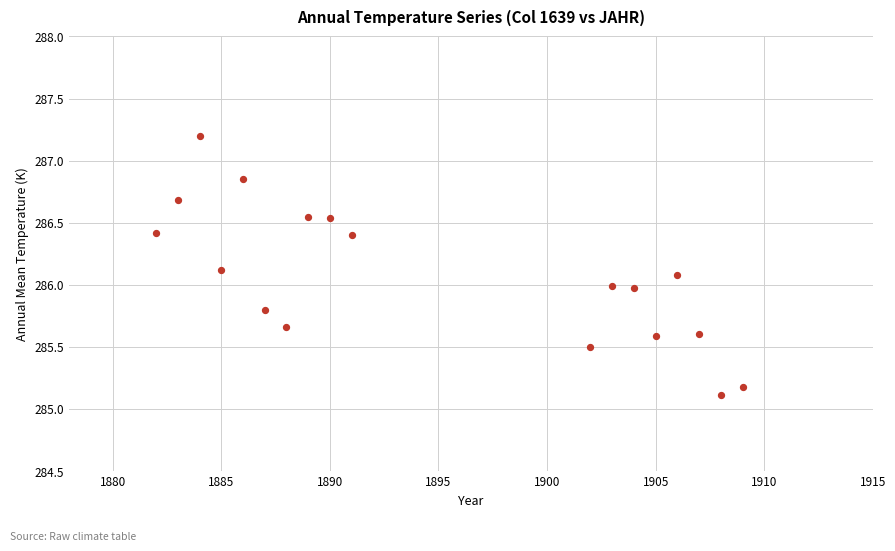

What is the range of X values (max minus min)?

27.0